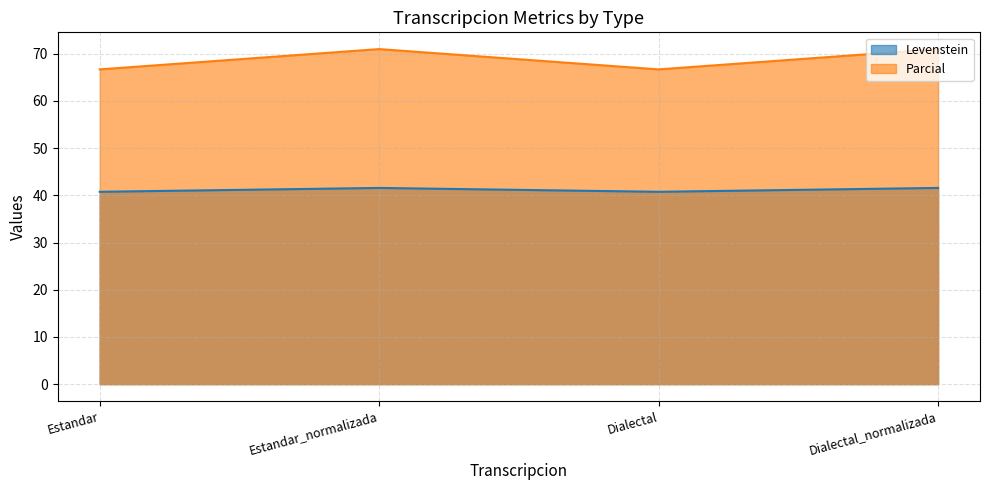

How many lines are shown in the chart?

2